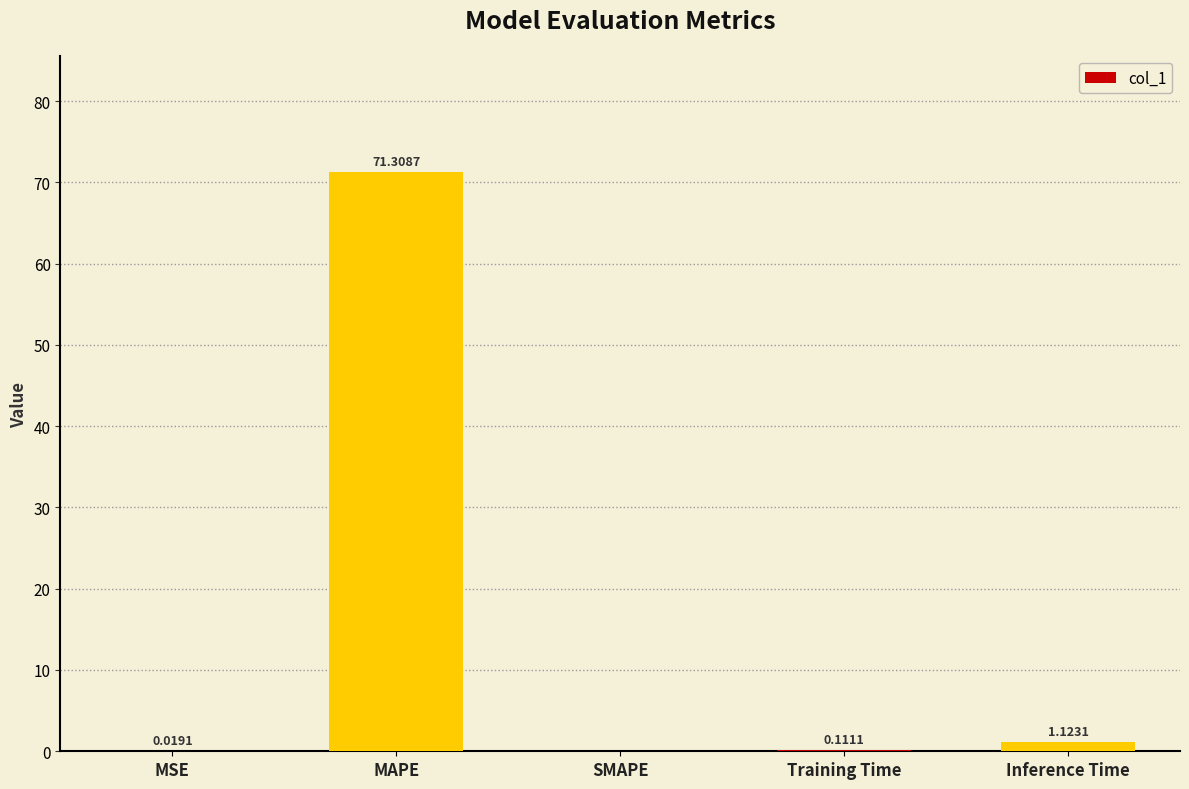

Approximately how many times larger is the value at MAPE compared to Inference Time?

63.5